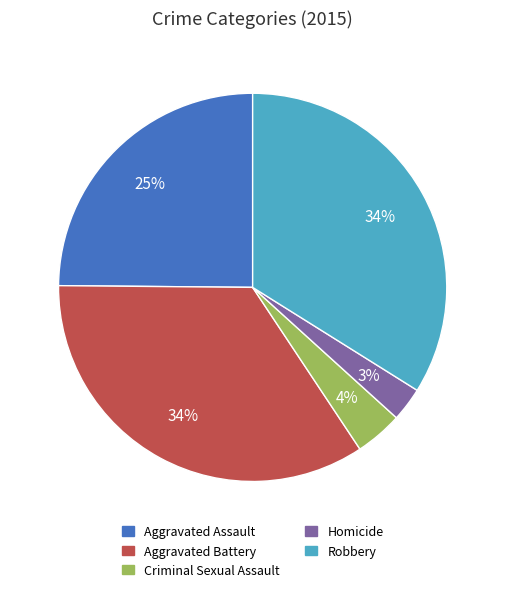

True or false: Homicide accounts for 12% of the total.

False